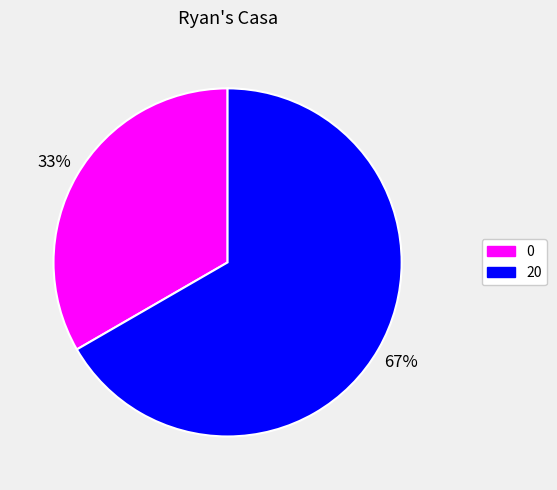

Combined, do 0 and 20 account for over 50%?

Yes